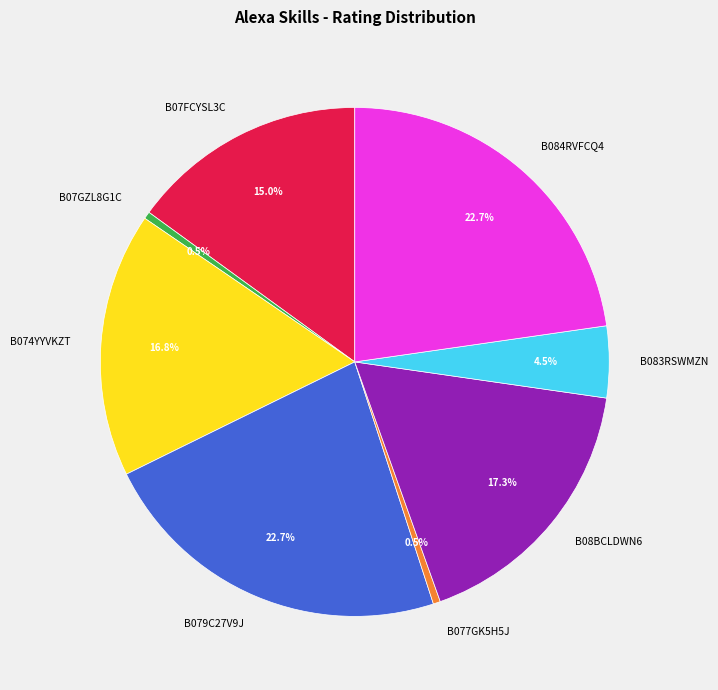

What percentage is NOT represented by B07GZL8G1C?

99.5%